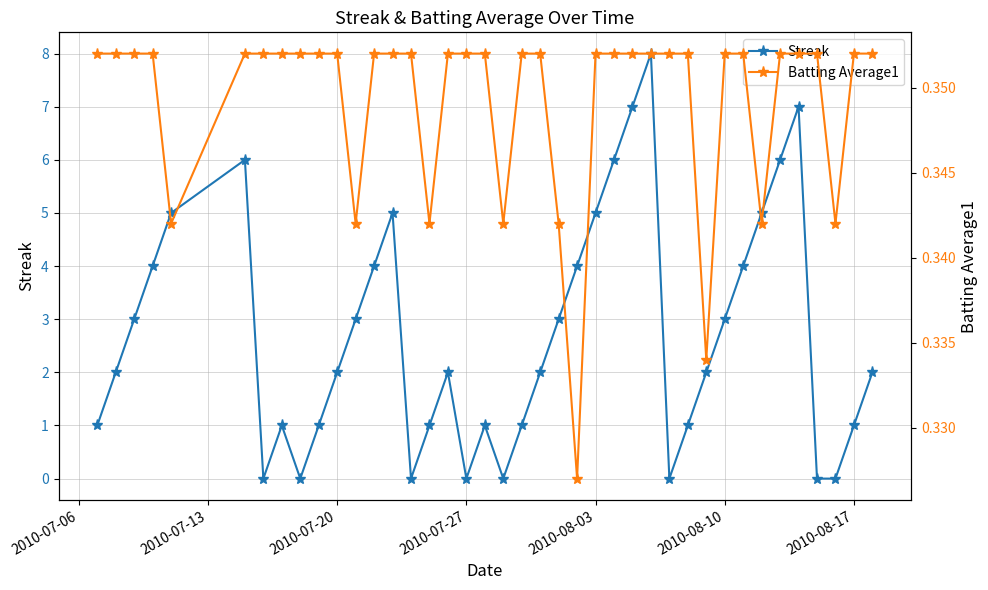

List the series in order of their overall mean, lowest first.

Batting Average1, Streak